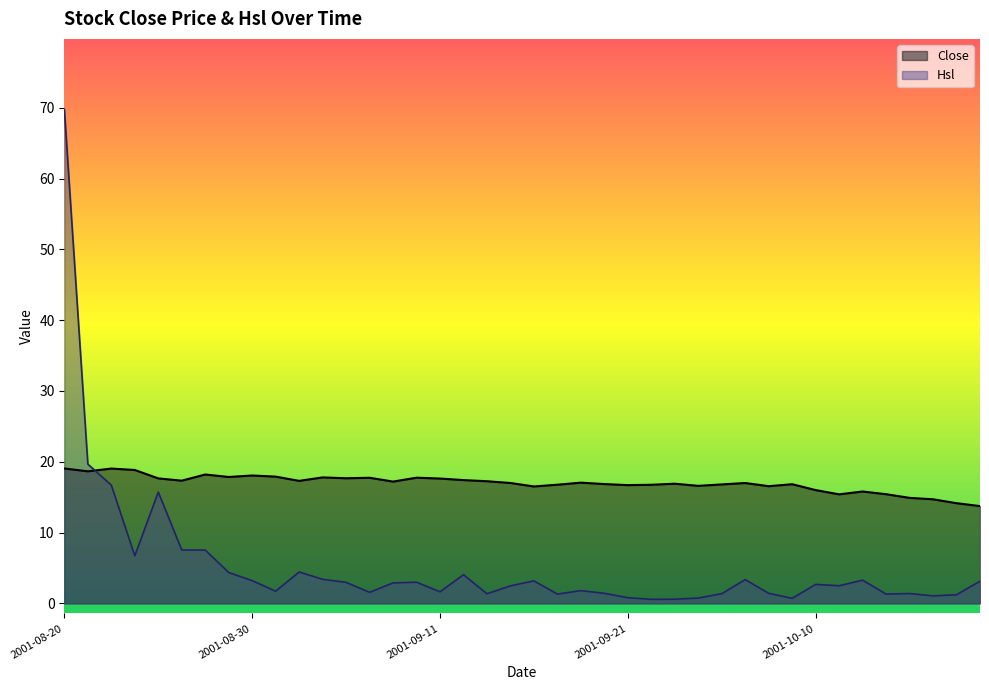

What is the label of the 11th point from the left?

2001-09-03